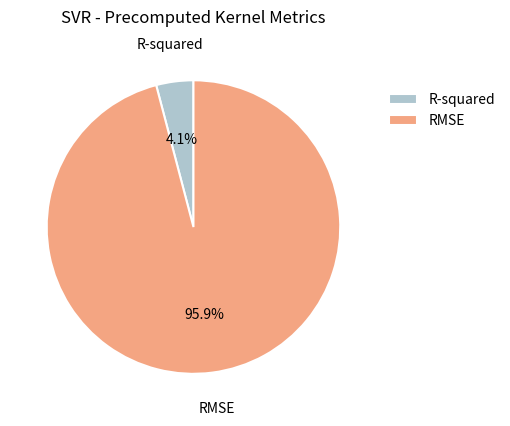

What percentage is NOT represented by RMSE?

4.1%